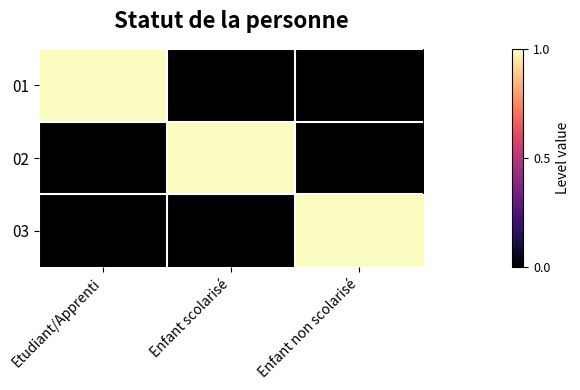

Which series has the largest range (max minus min)?

01